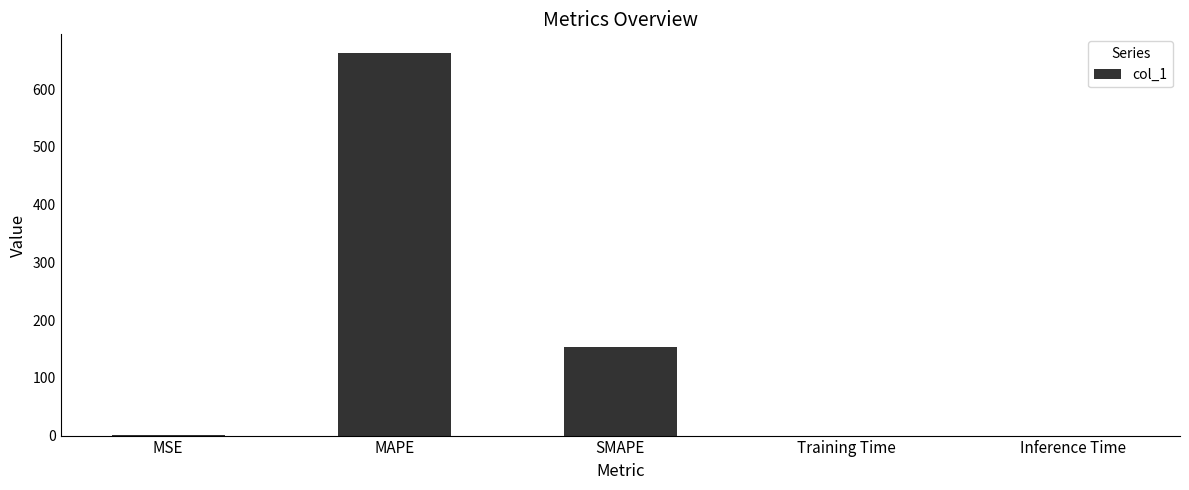

Which has a higher value, MAPE or MSE?

MAPE